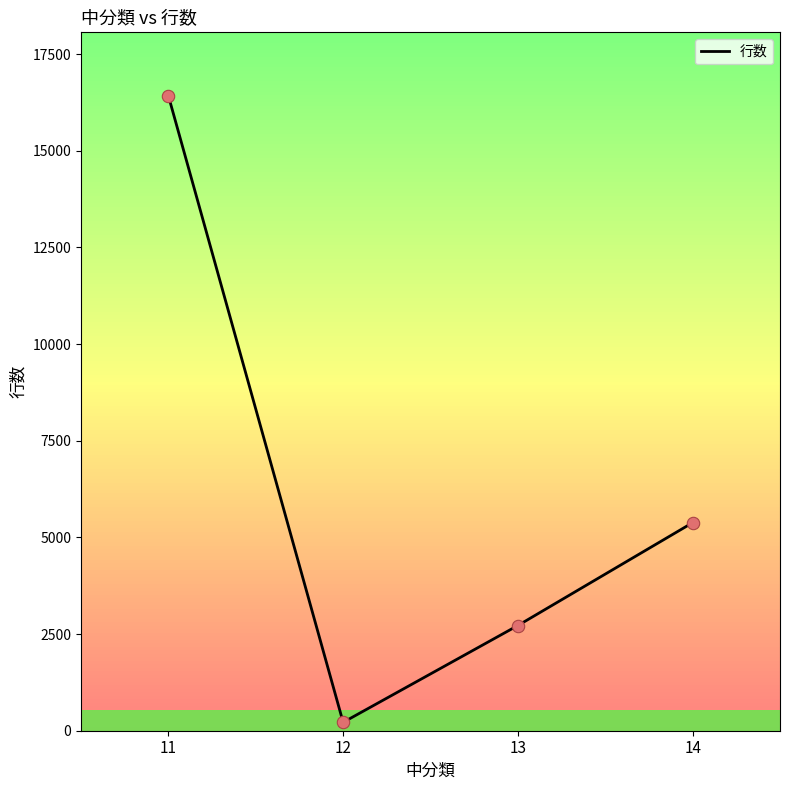

Which has a higher value, 11 or 13?

11